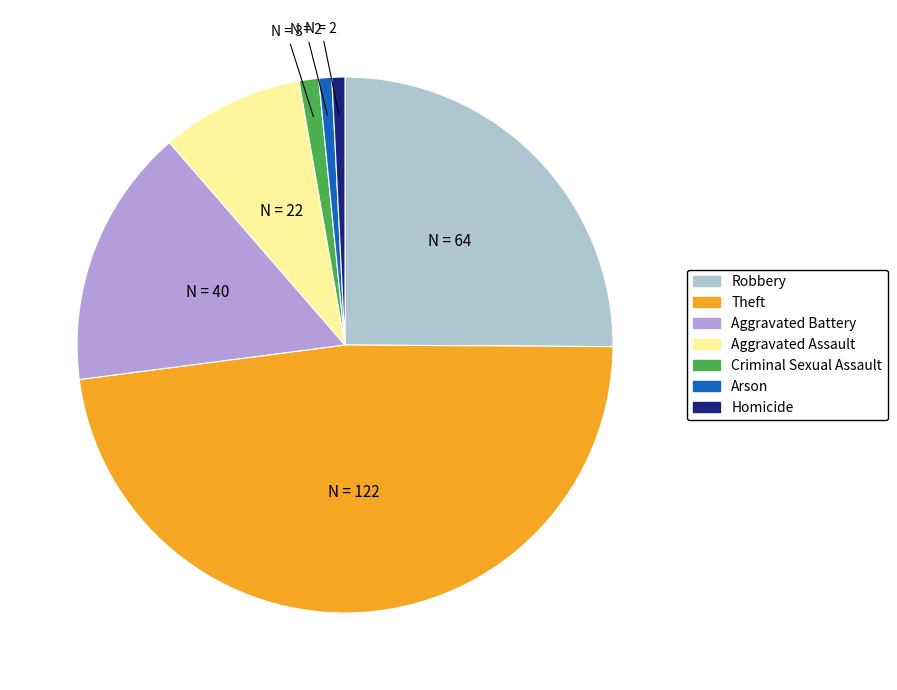

How many segments does this pie chart have?

7